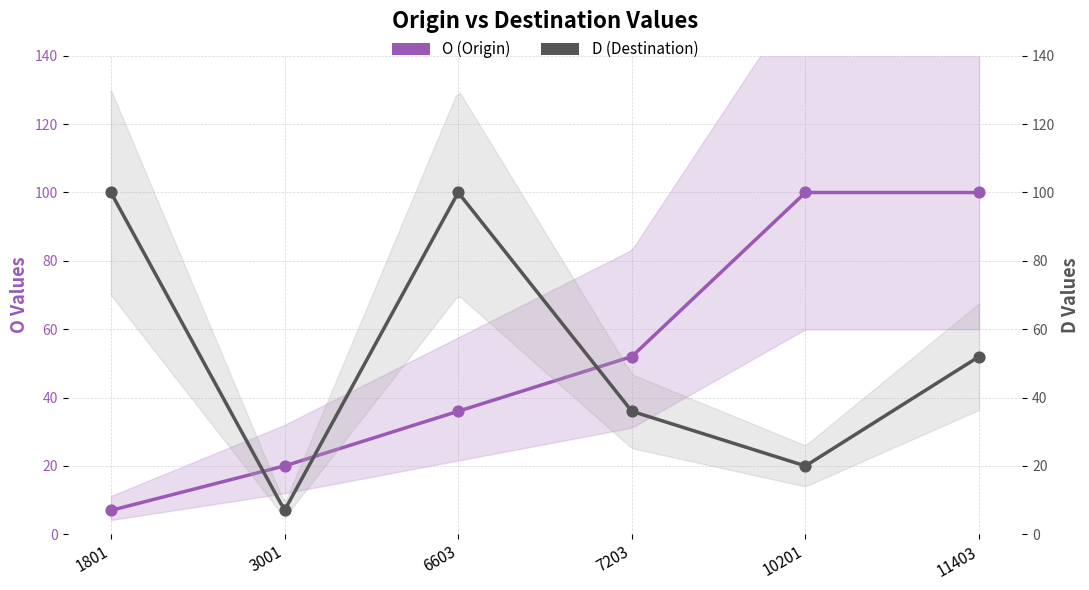

At how many categories does at least one series exceed 40?

5